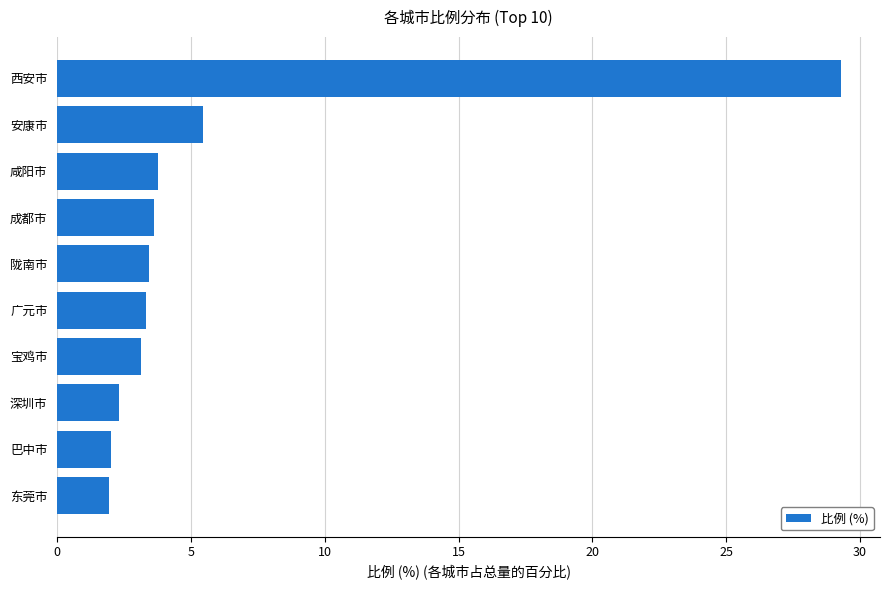

What is the greatest value displayed?

29.3